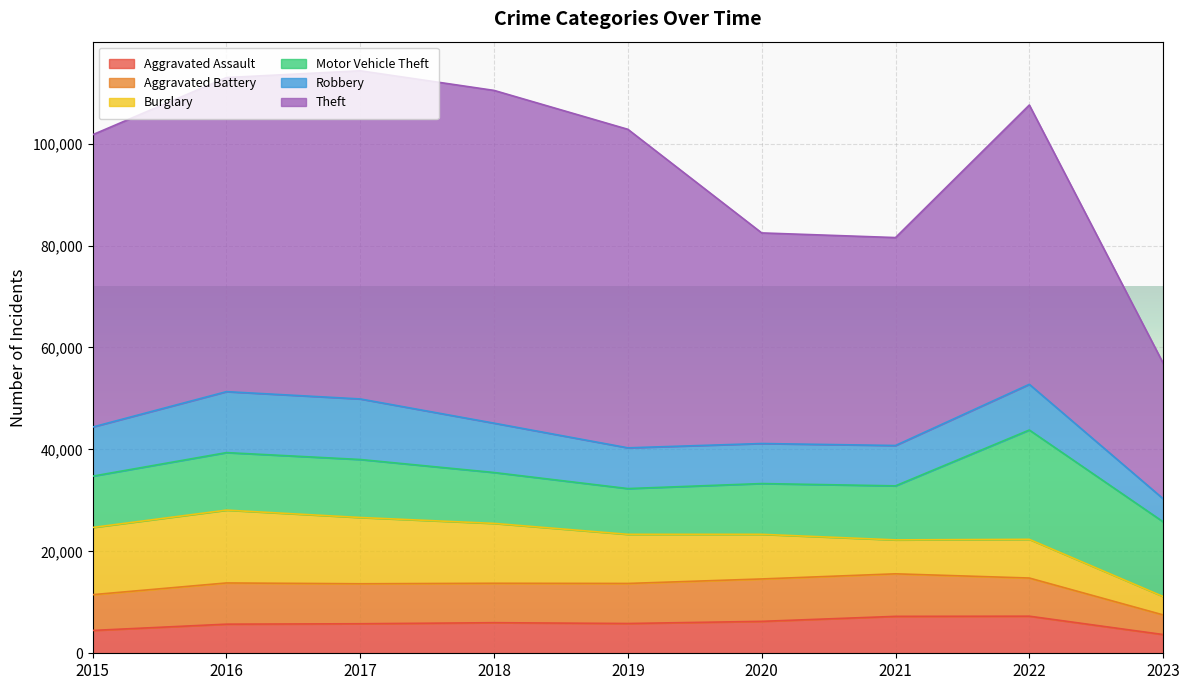

How many lines are shown in the chart?

6